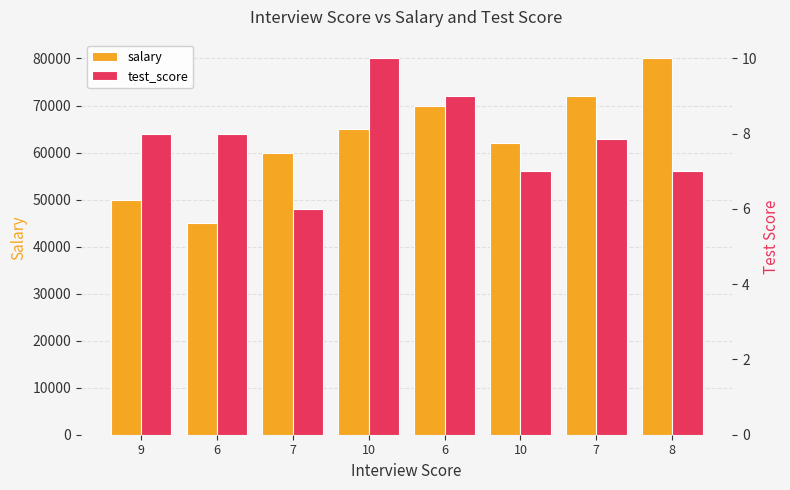

What are all the series names shown in the legend?

salary, test_score